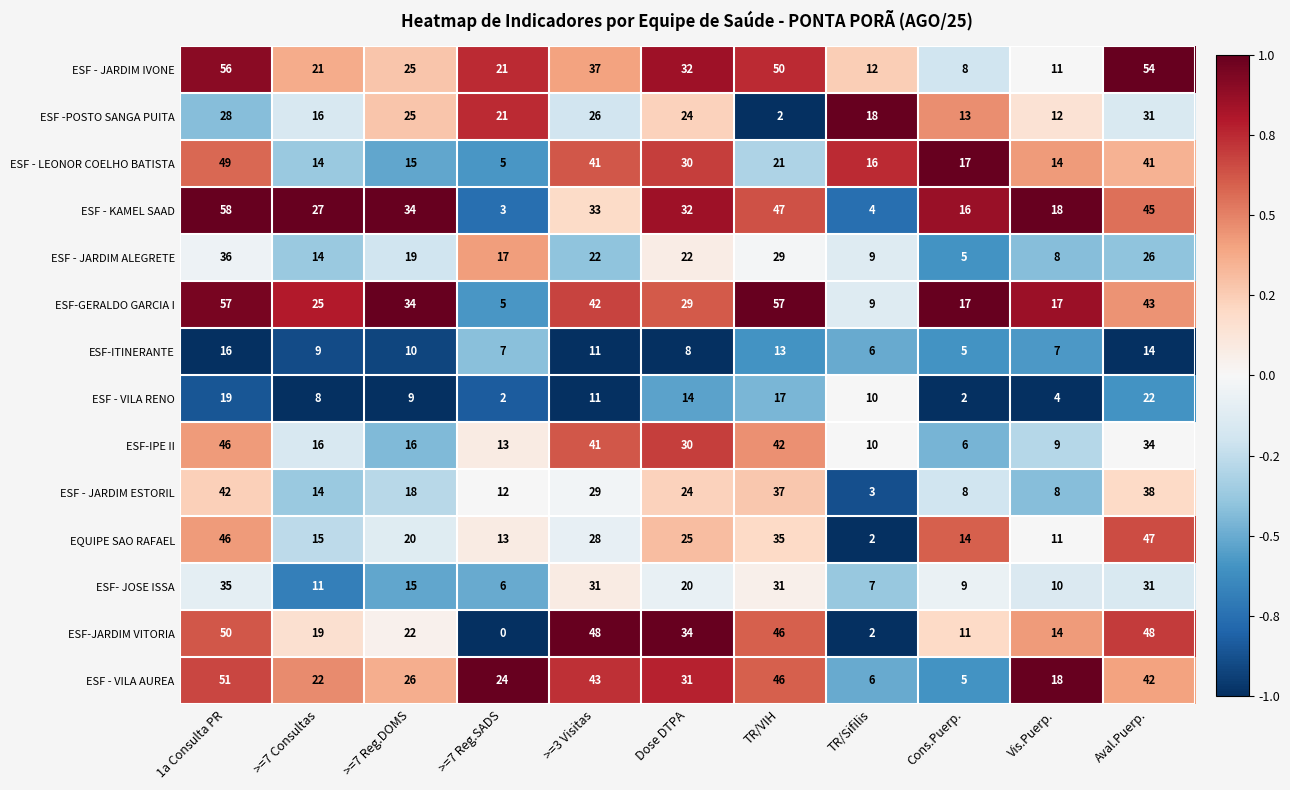

What is the greatest value displayed?

58